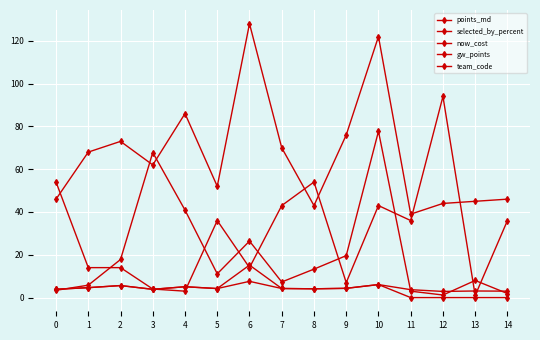

Reading left to right, list all the values displayed in this chart.

points_md: 3.9	4.6	5.6	3.9	5.1	4.2	7.6	4.2	4.1	4.3	6.1	3.7	2.9	3.1	3.0
selected_by_percent: 3.4	5.8	17.8	67.8	40.9	11.1	26.4	7.3	13.3	19.6	77.7	3.0	1.2	8.0	1.9
now_cost: 46.0	68.0	73.0	62.0	86.0	52.0	128.0	70.0	43.0	76.0	122.0	39.0	44.0	45.0	46.0
gw_points: 3.9	4.6	5.6	3.9	5.1	4.2	15.2	4.2	4.1	4.3	6.1	0.0	0.0	0.0	0.0
team_code: 54.0	14.0	14.0	4.0	3.0	36.0	14.0	43.0	54.0	7.0	43.0	36.0	94.0	1.0	36.0